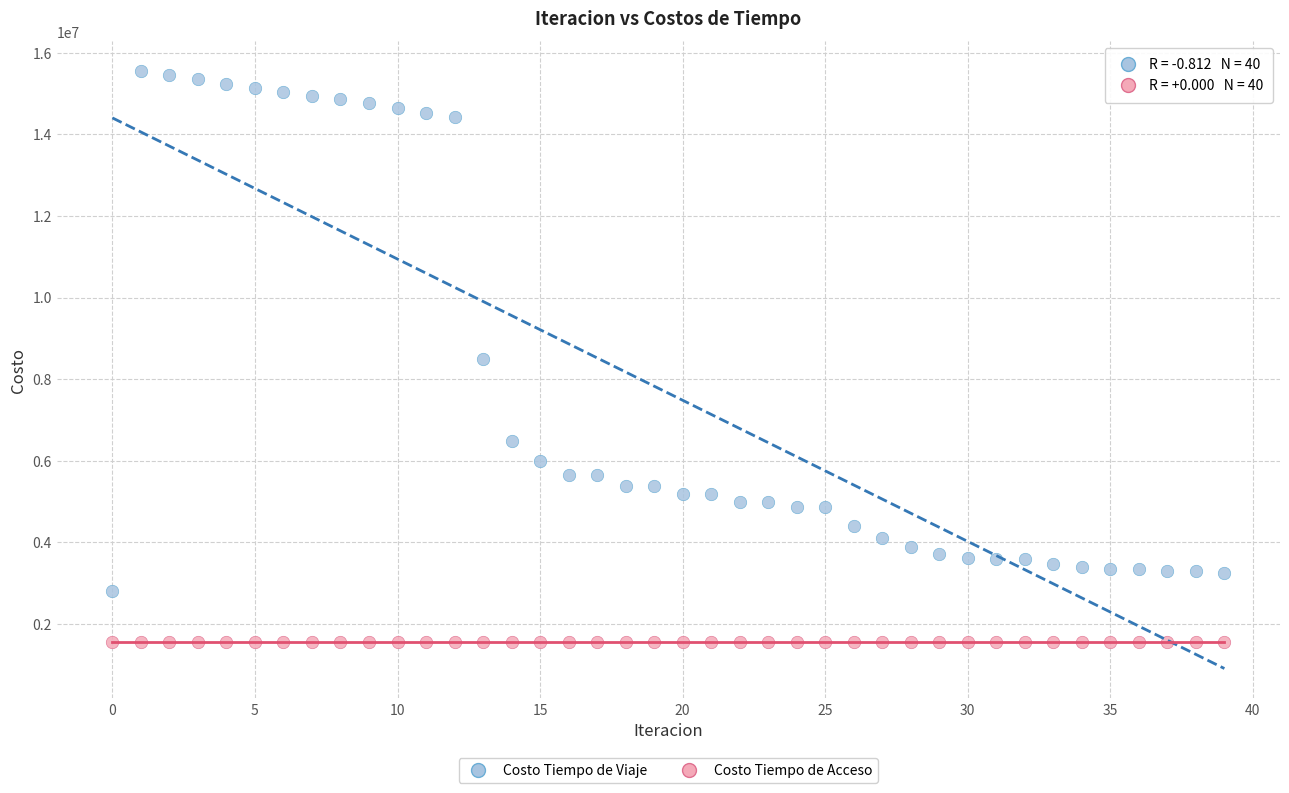

In the Costo Tiempo de Viaje series, what Y value is closest to 9179311?

8486174.1